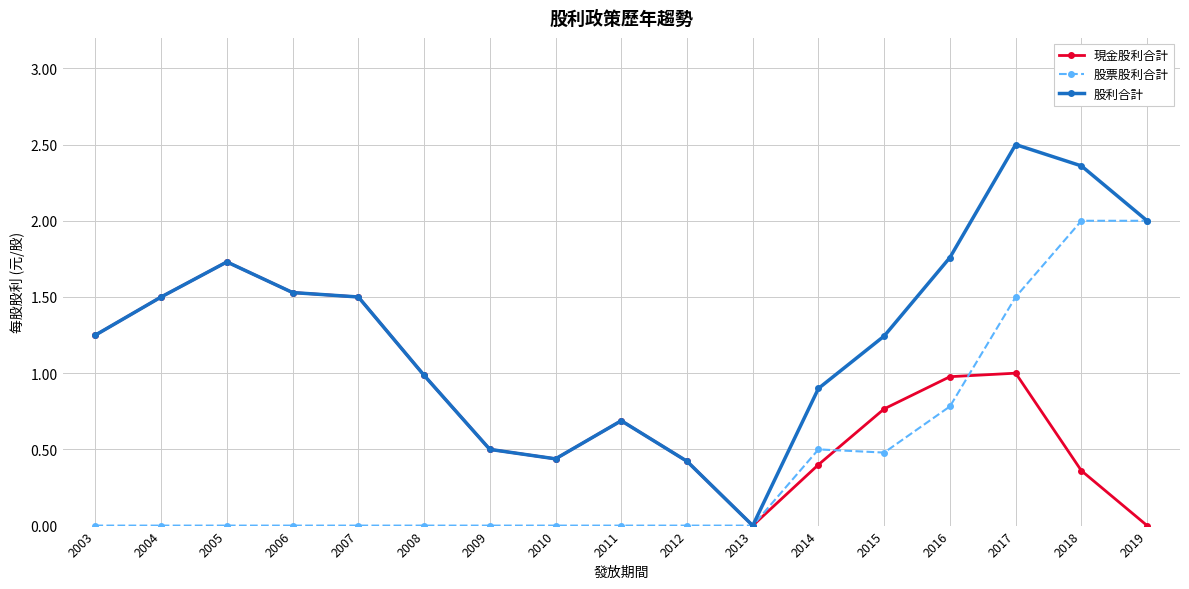

What is the difference between the 現金股利合計 values at 2009 and 2006?

1.0